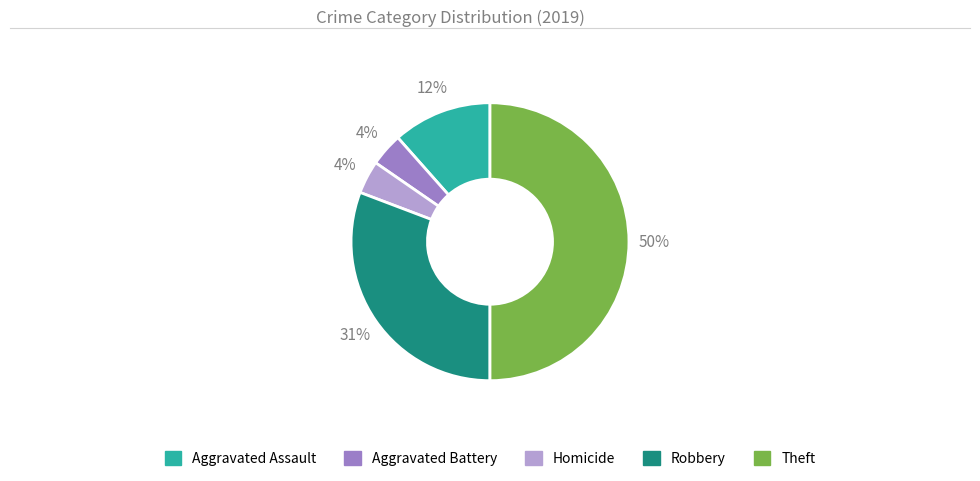

To the nearest percent, what is the average slice percentage?

20%